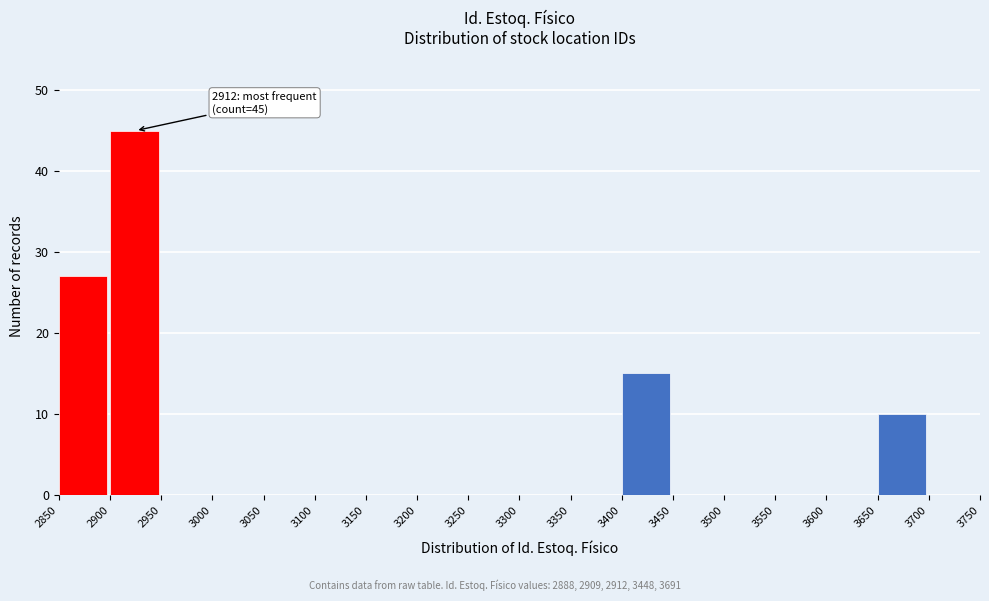

Over which range of the x-axis is the bar tallest?

2900 to 2950